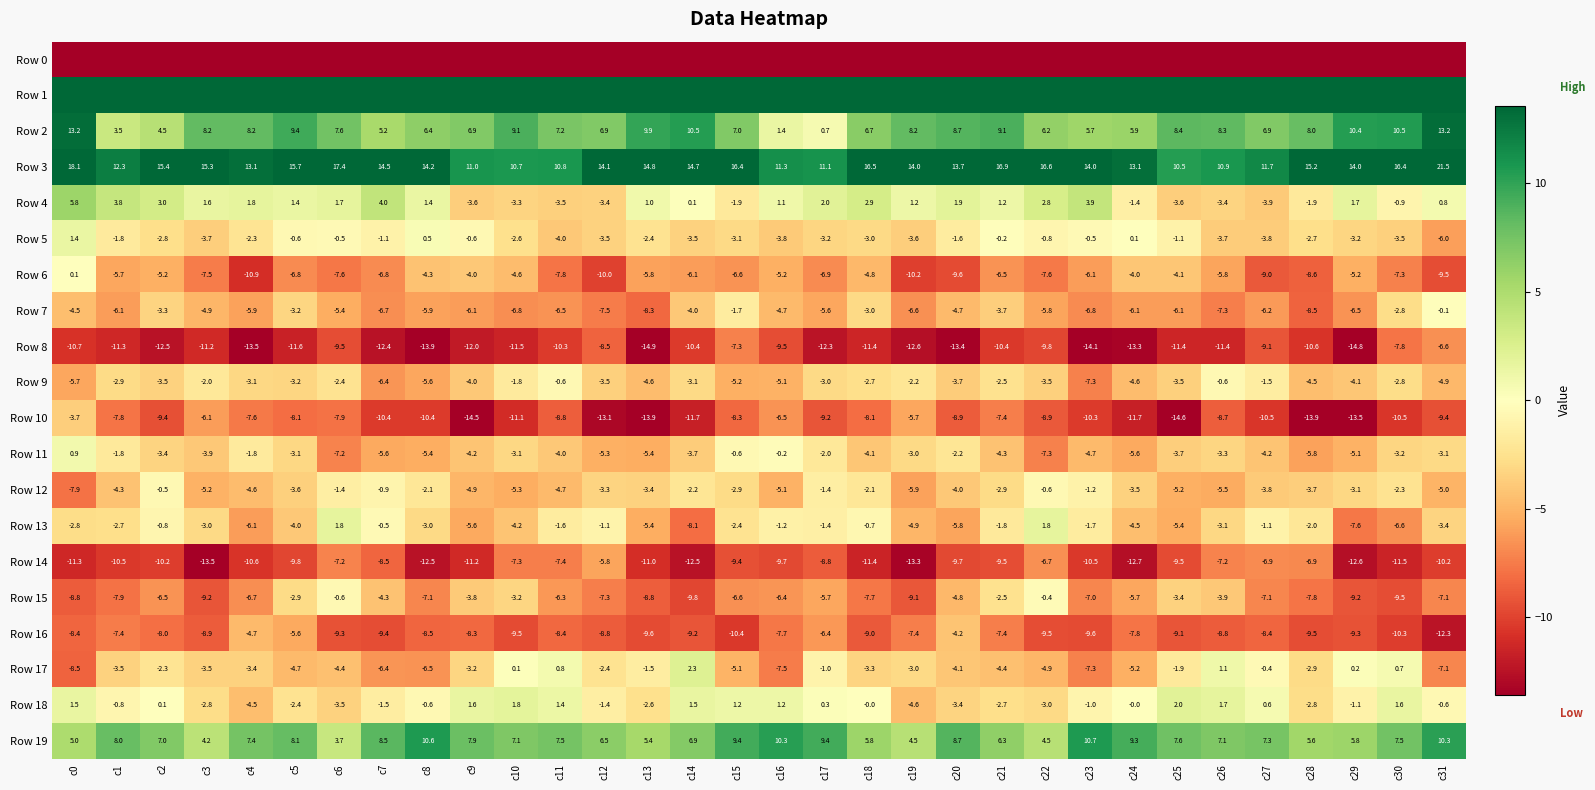

Is the value of Row 15 at c27 greater than the value of Row 14 at c2?

Yes